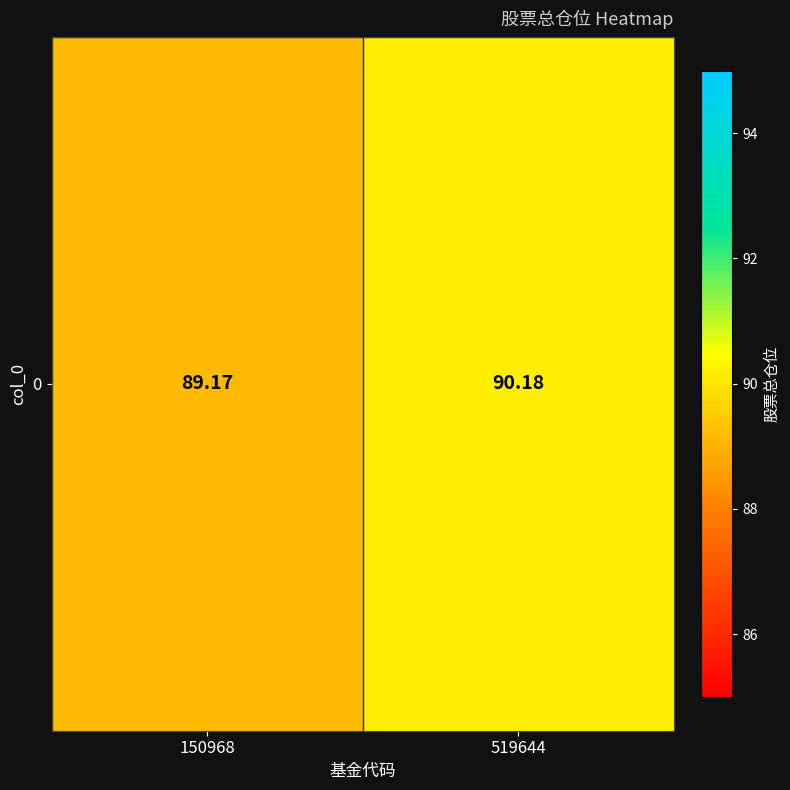

What is the difference between the values at 150968 and 519644?

1.0